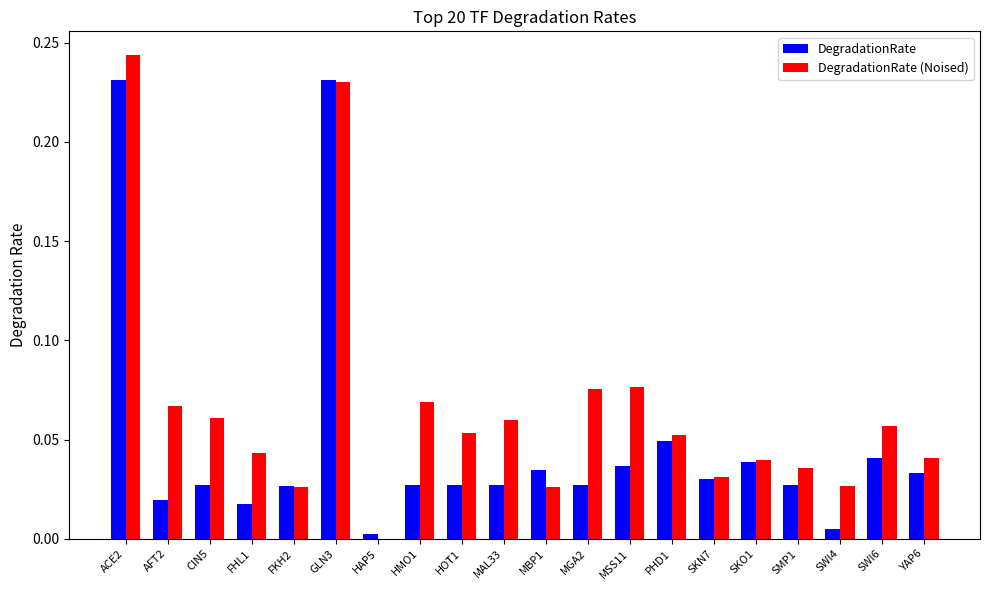

The value of DegradationRate at MBP1 is 0.0. True or false?

True